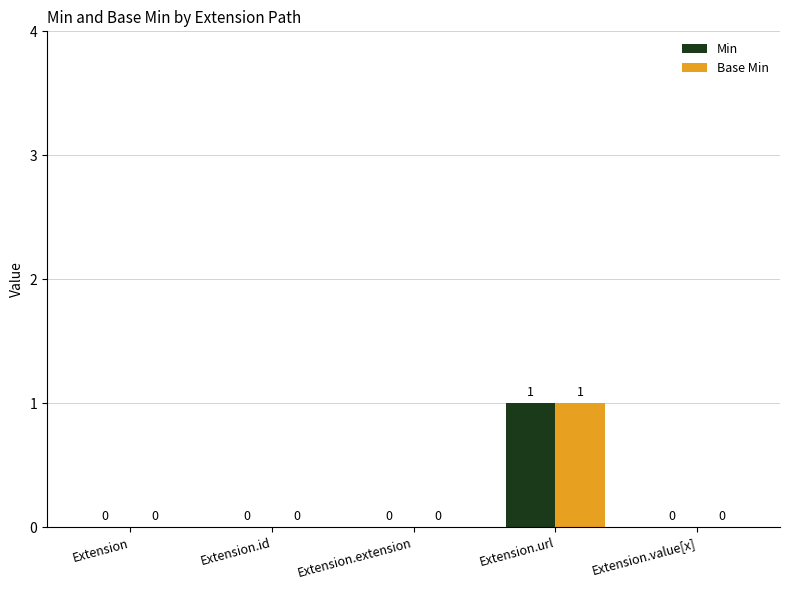

What is the highest value of the Base Min series?

1